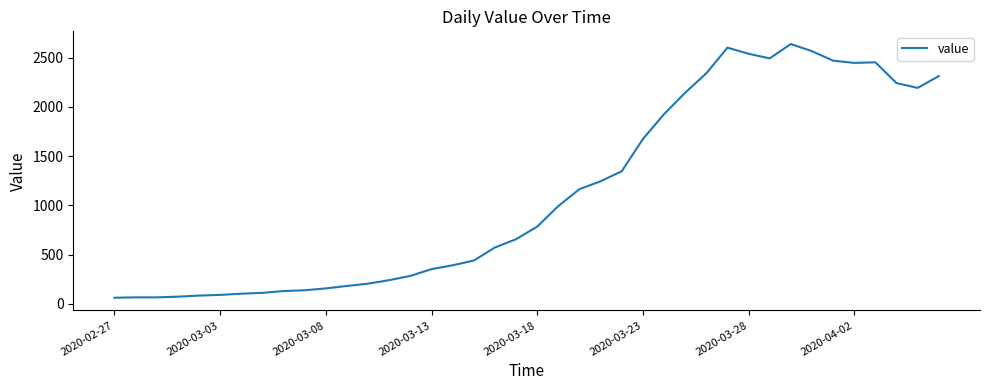

What is the sum of all values?

44980